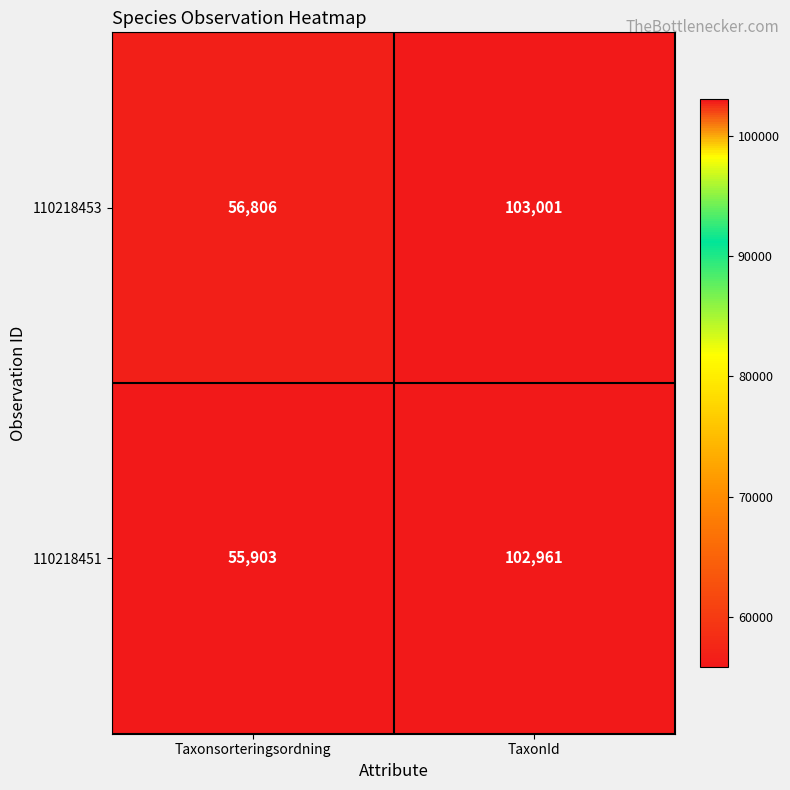

The 110218451 series shows 102961 at TaxonId. True or false?

True